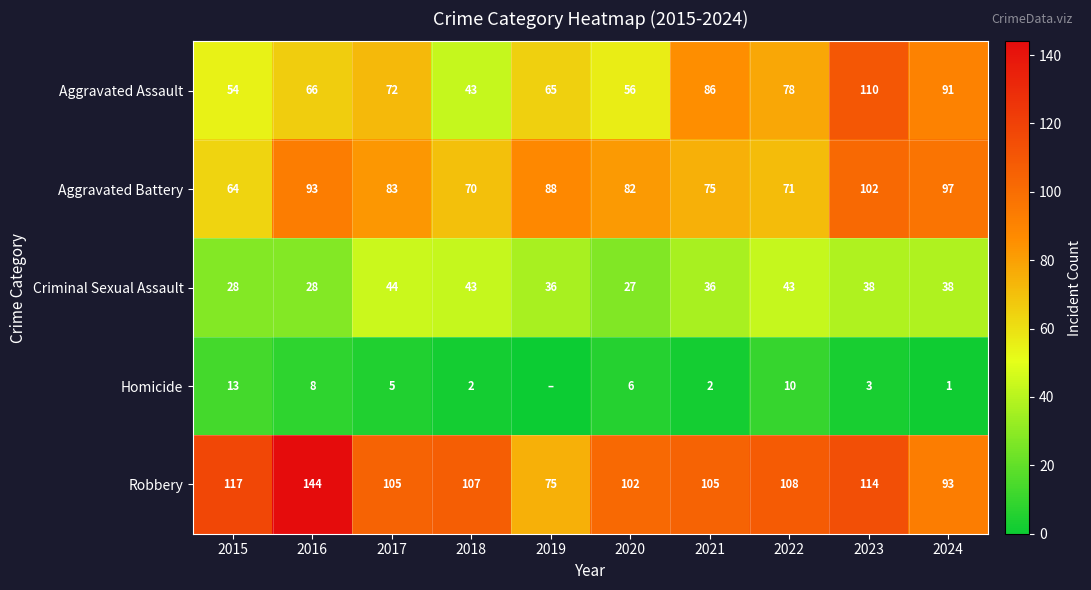

The value of Homicide at 2017 is 8. True or false?

False